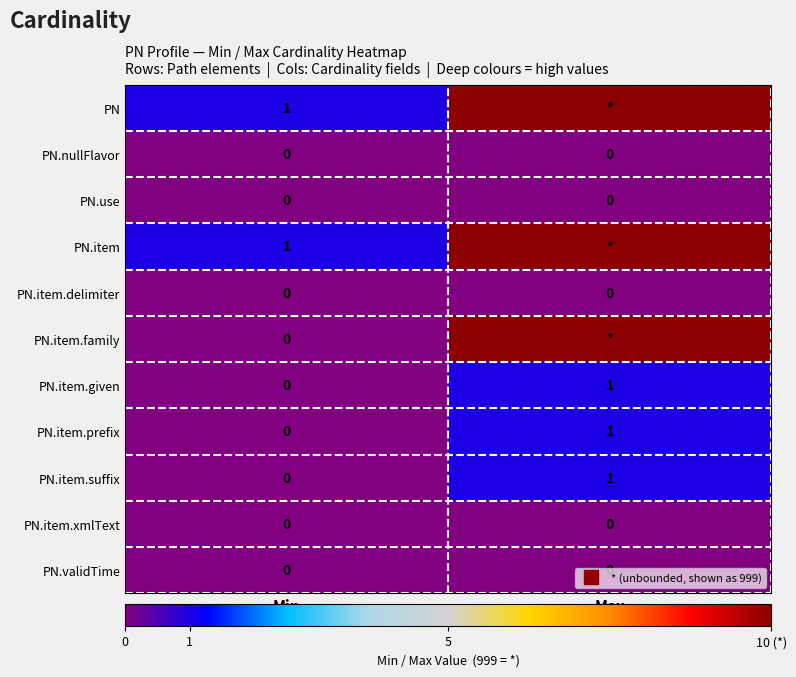

At Min, list the series in order from smallest to largest.

PN.nullFlavor, PN.use, PN.item.delimiter, PN.item.family, PN.item.given, PN.item.prefix, PN.item.suffix, PN.item.xmlText, PN.validTime, PN, PN.item